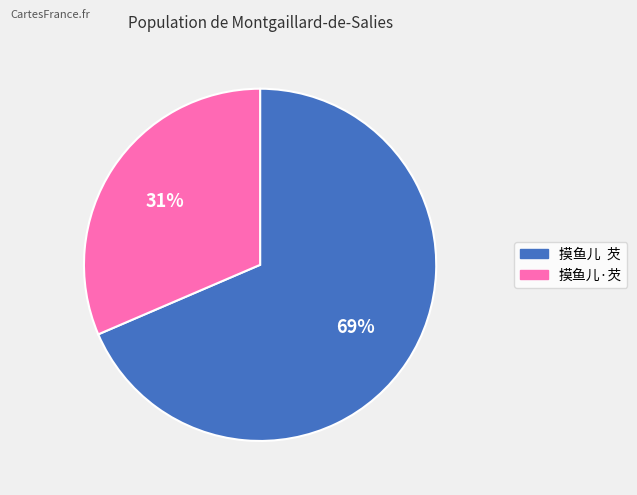

Which category accounts for the majority?

摸鱼儿 芡